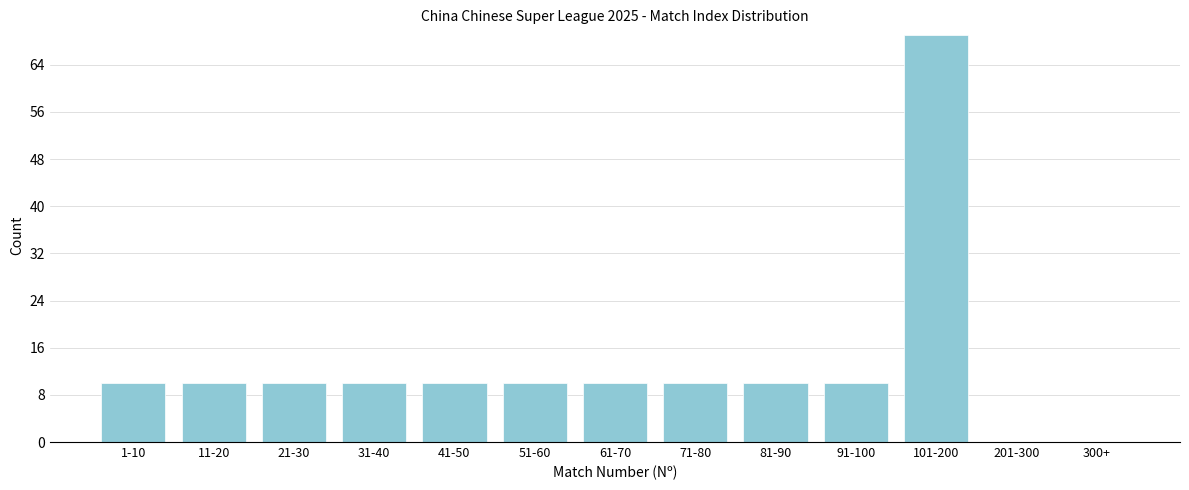

Reading left to right, what are all the values shown in this chart?

1-10=10	11-20=10	21-30=10	31-40=10	41-50=10	51-60=10	61-70=10	71-80=10	81-90=10	91-100=10	101-200=69	201-300=0	300+=0